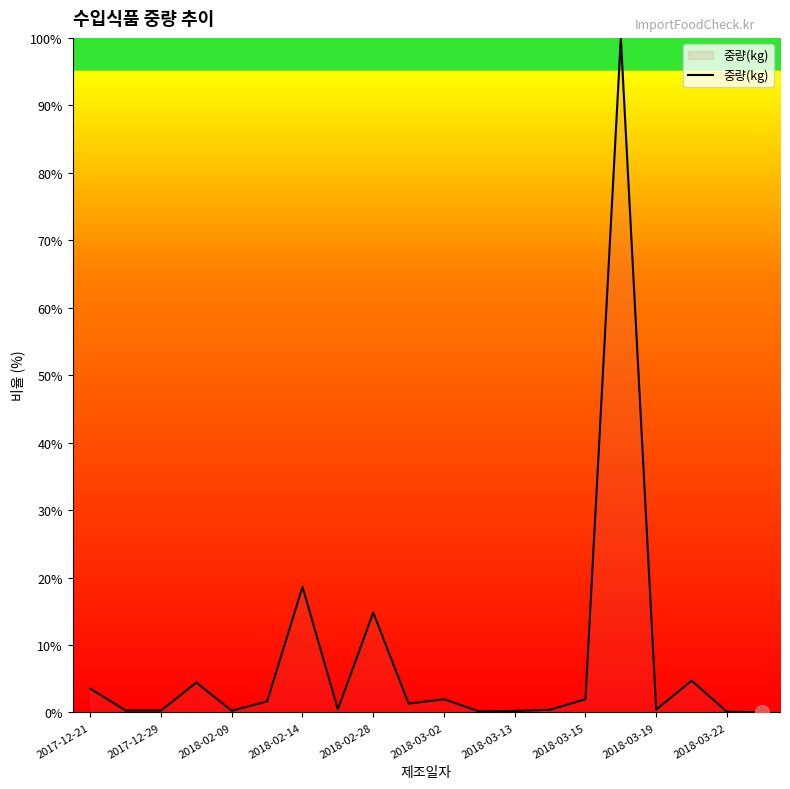

What is the greatest value displayed?

100.0